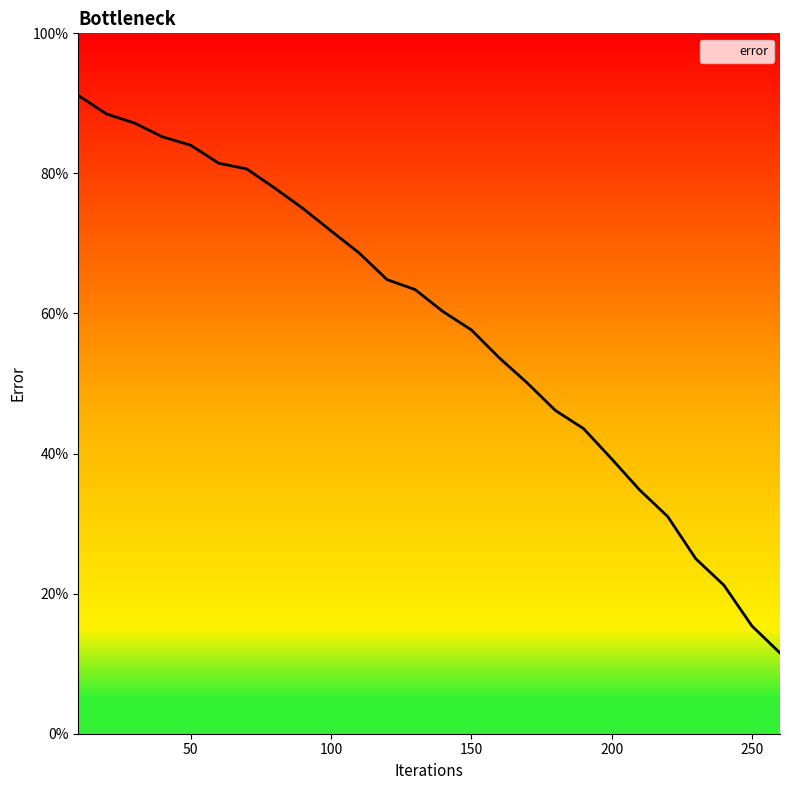

What is the difference between the second highest and minimum values?

77.0